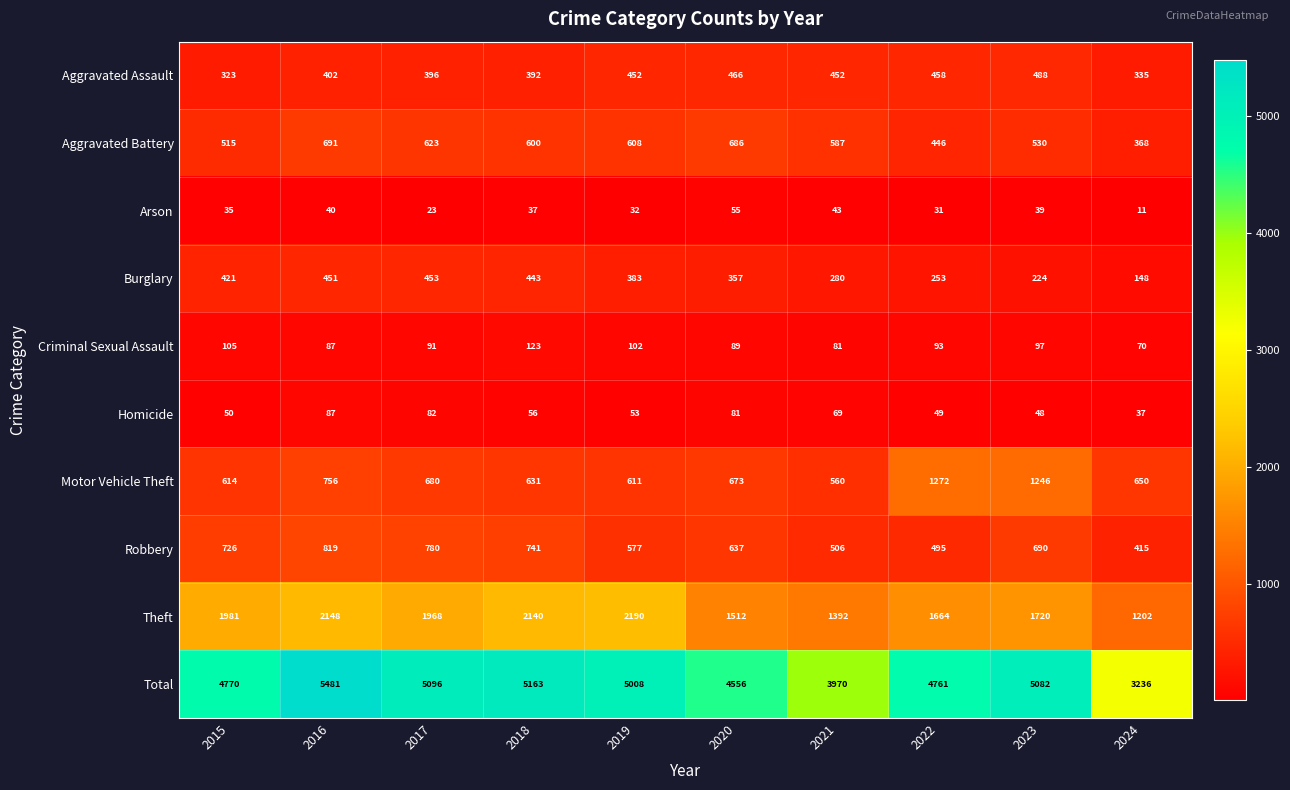

Rank the series by their maximum value, from highest to lowest.

Total, Theft, Motor Vehicle Theft, Robbery, Aggravated Battery, Aggravated Assault, Burglary, Criminal Sexual Assault, Homicide, Arson